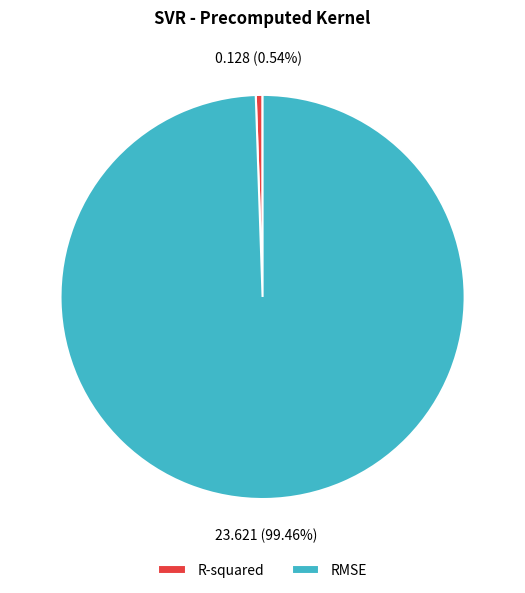

Which slice is the largest?

RMSE